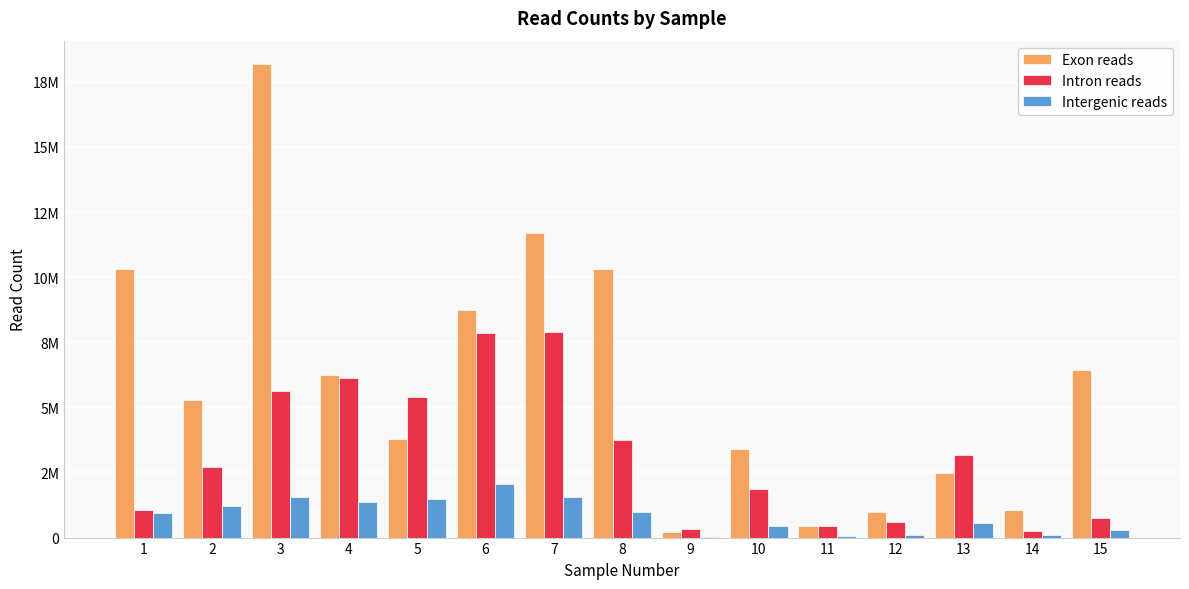

Are the bars grouped side by side (vs. stacked)?

Yes